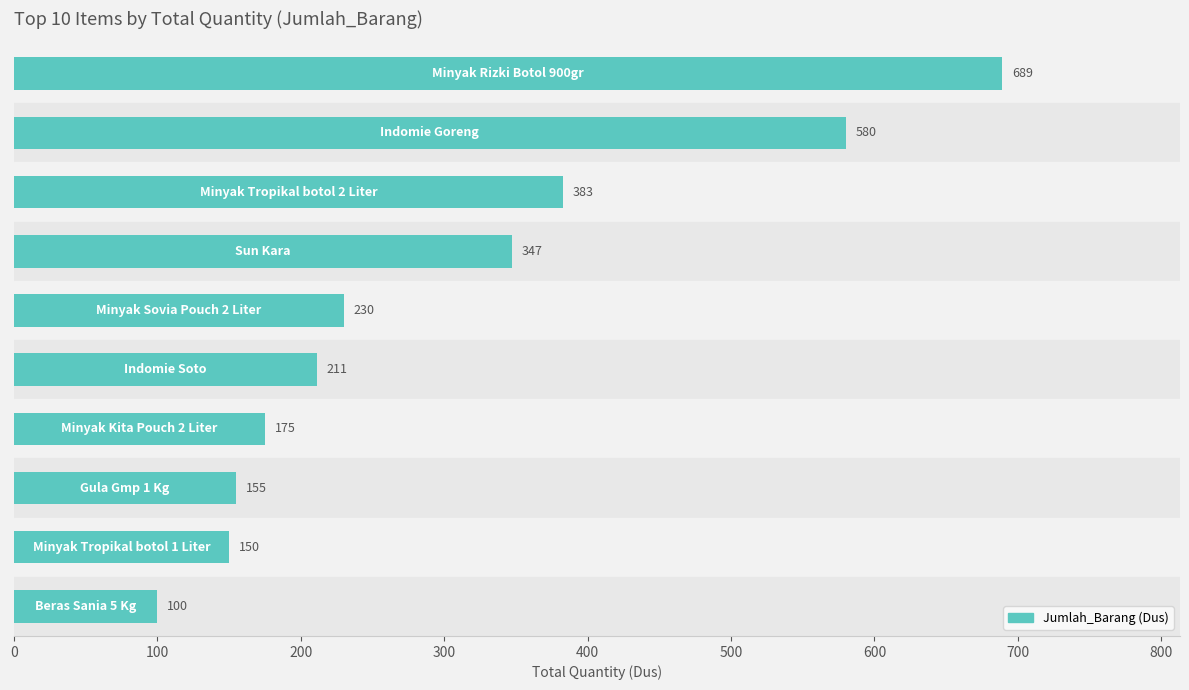

What is the smallest value displayed?

100